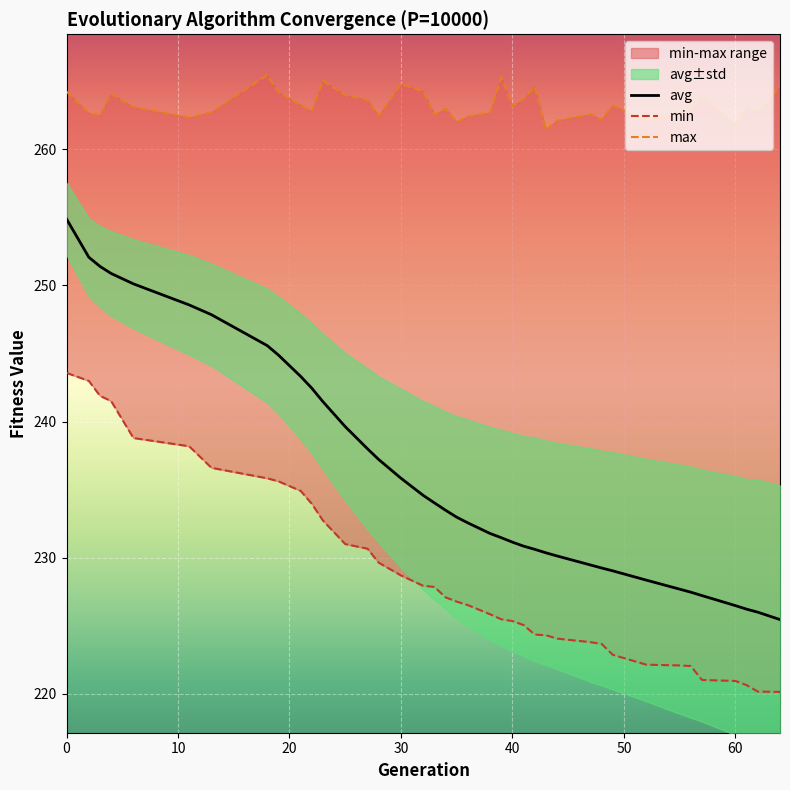

Between 55 and 62, which series saw the biggest shift?

min